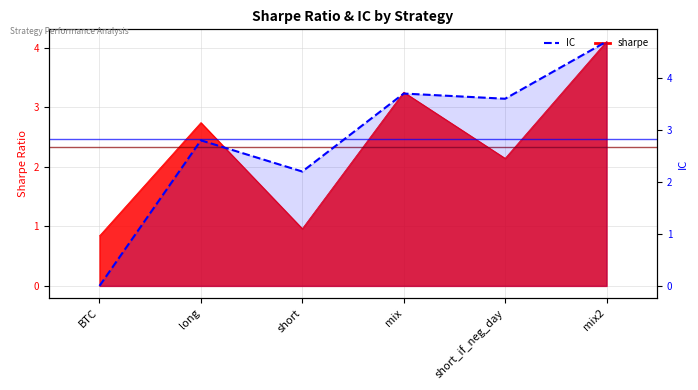

At which label is the value closest to 2?

short